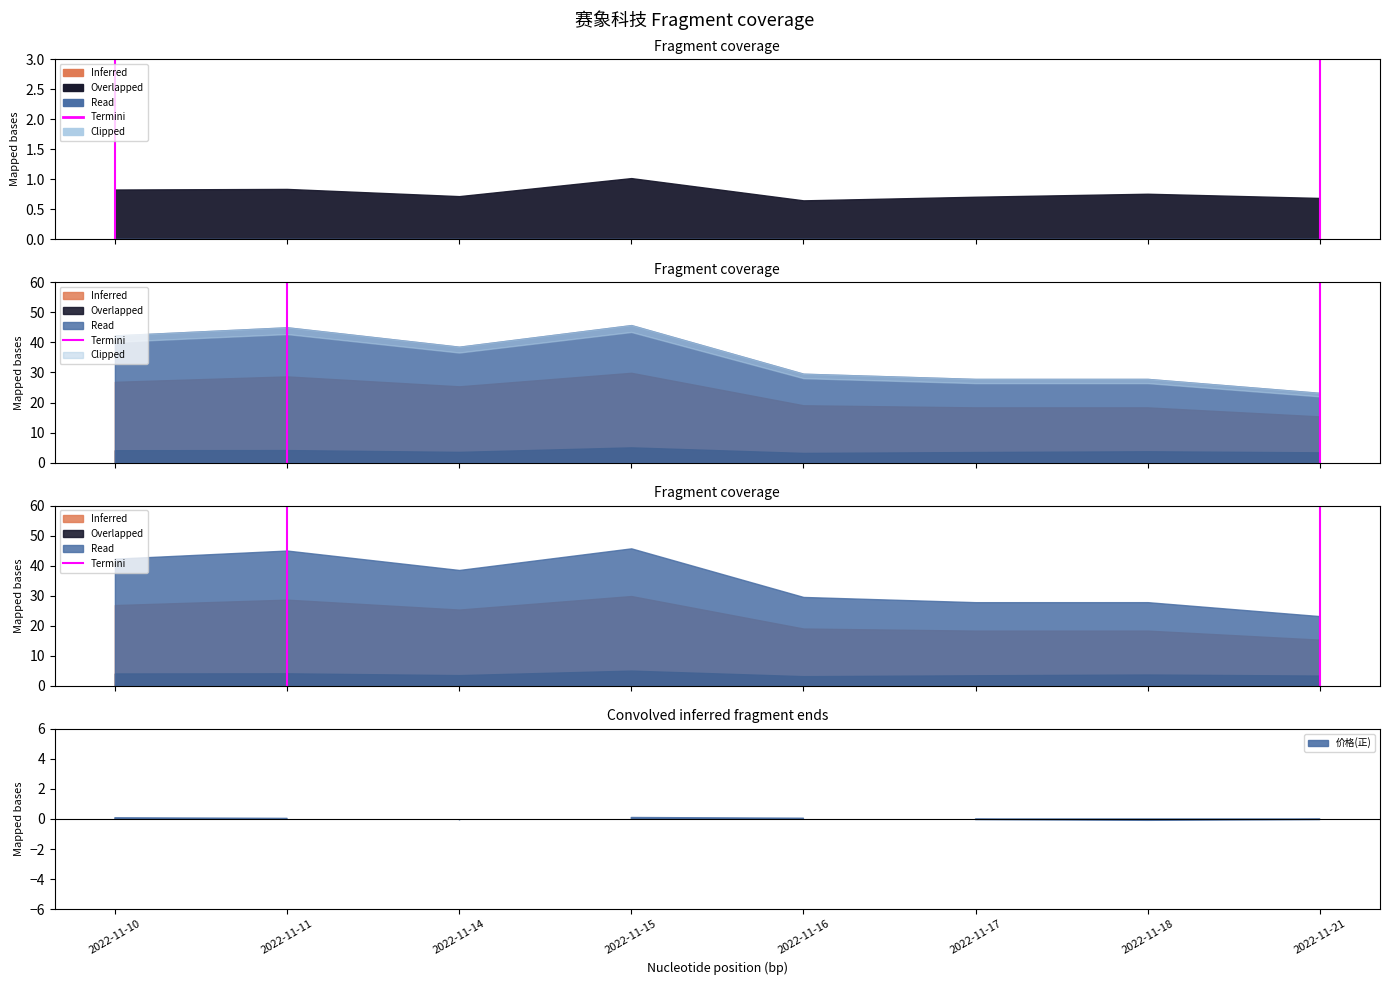

What is the value of the 2nd point from the left?

1